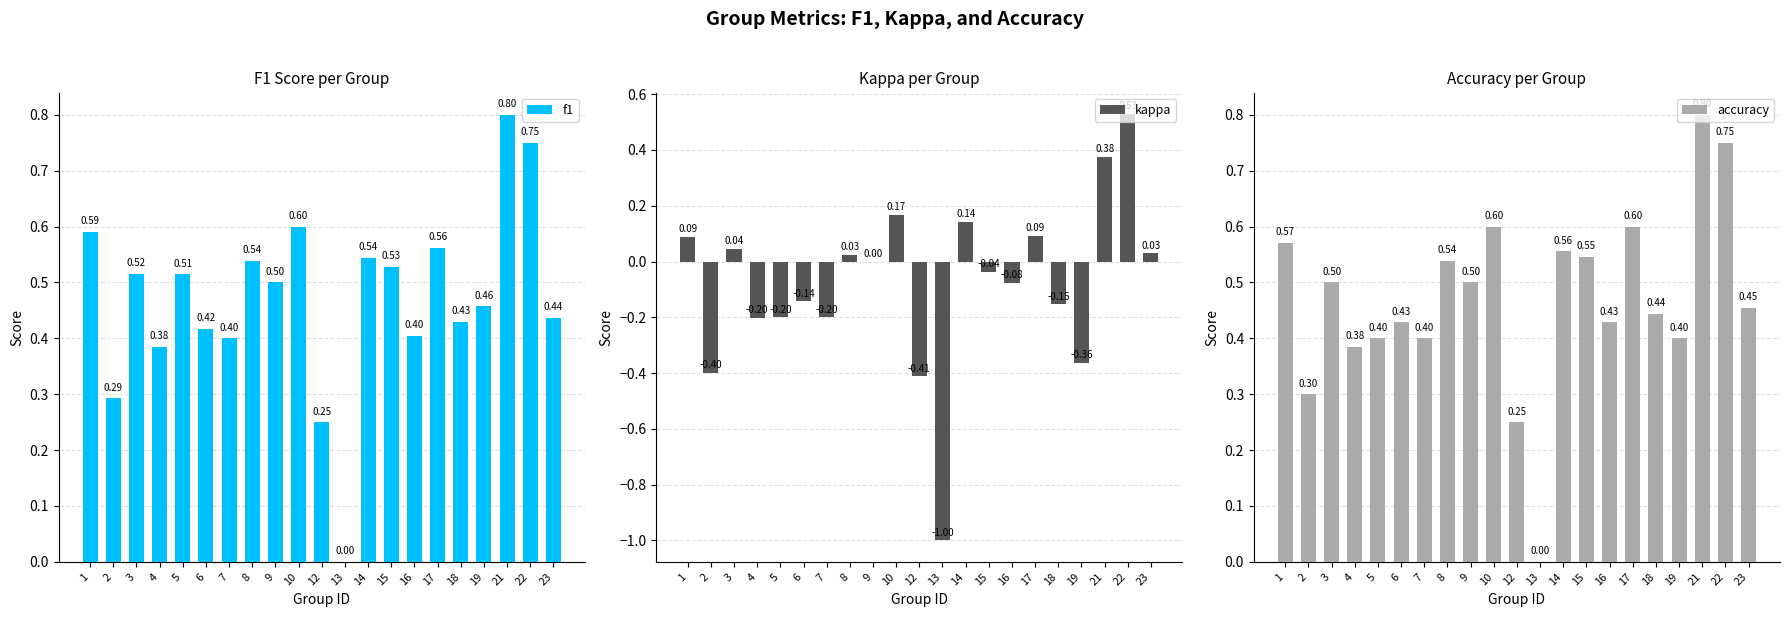

List the series in order of their peak value, highest first.

f1, accuracy, kappa